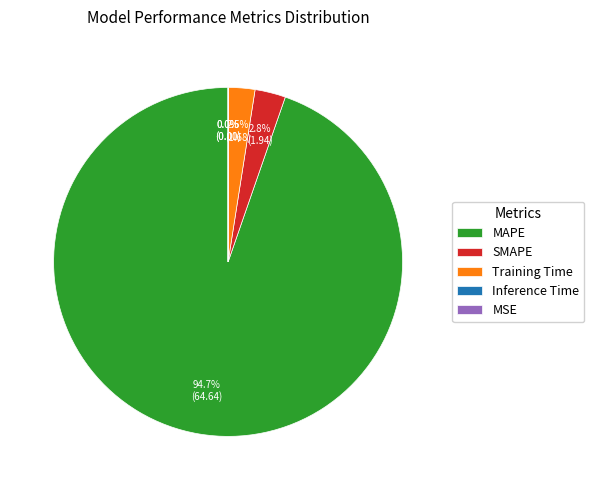

Is it true that MSE is 0% of the pie?

True